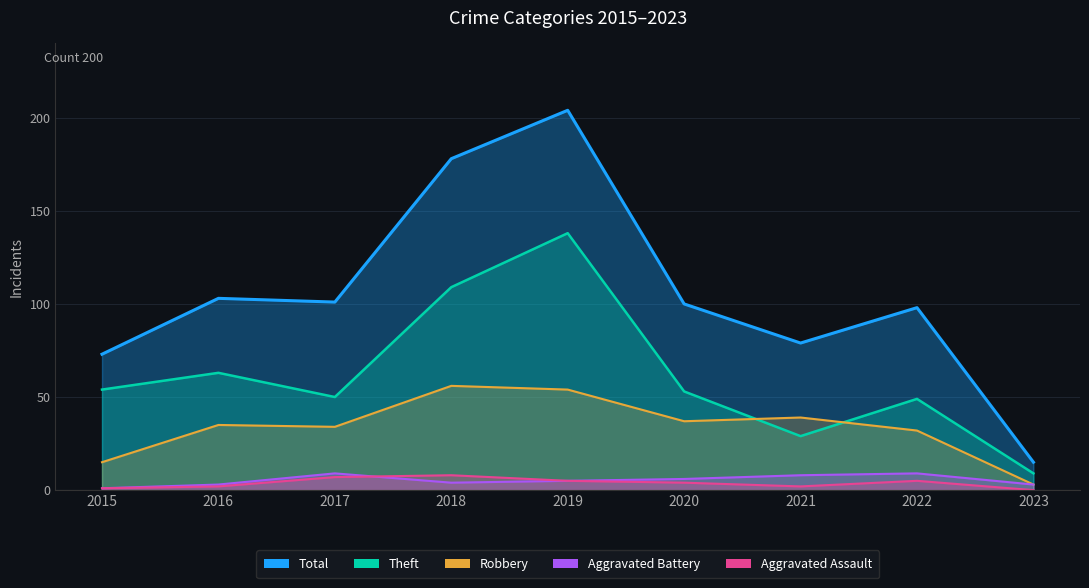

How many Aggravated Battery values are between 3 and 8?

6